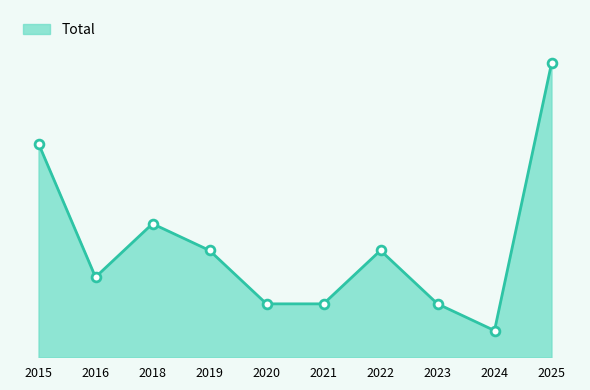

Approximately how many times larger is the value at 2018 compared to 2023?

2.5